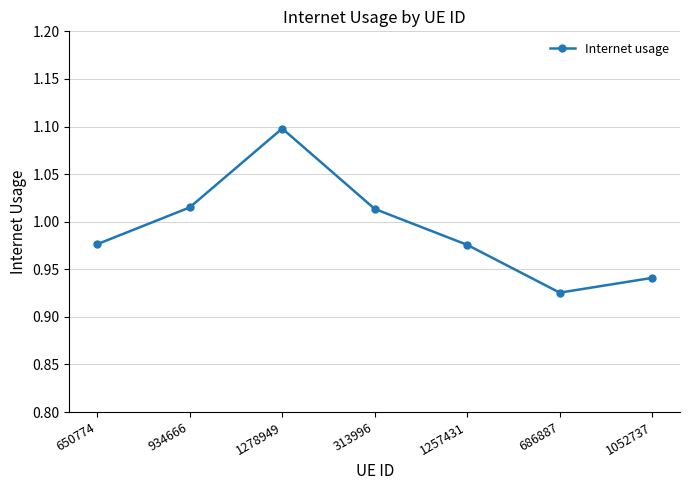

What is the difference between the maximum and minimum values?

0.2